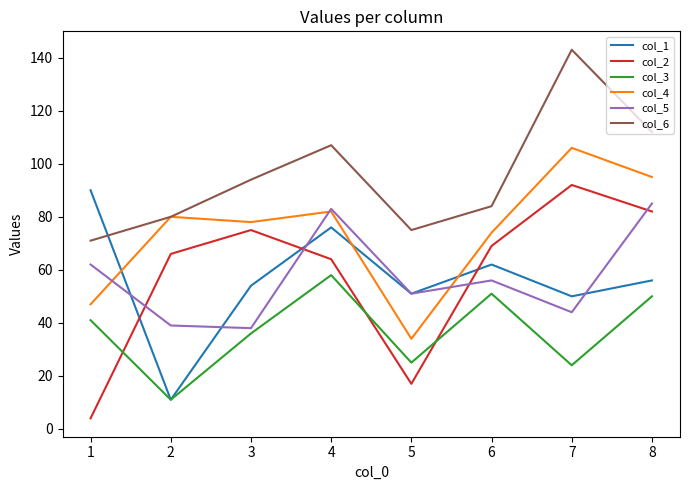

What is the approximate value of col_6 at 6, to the nearest 5?

85